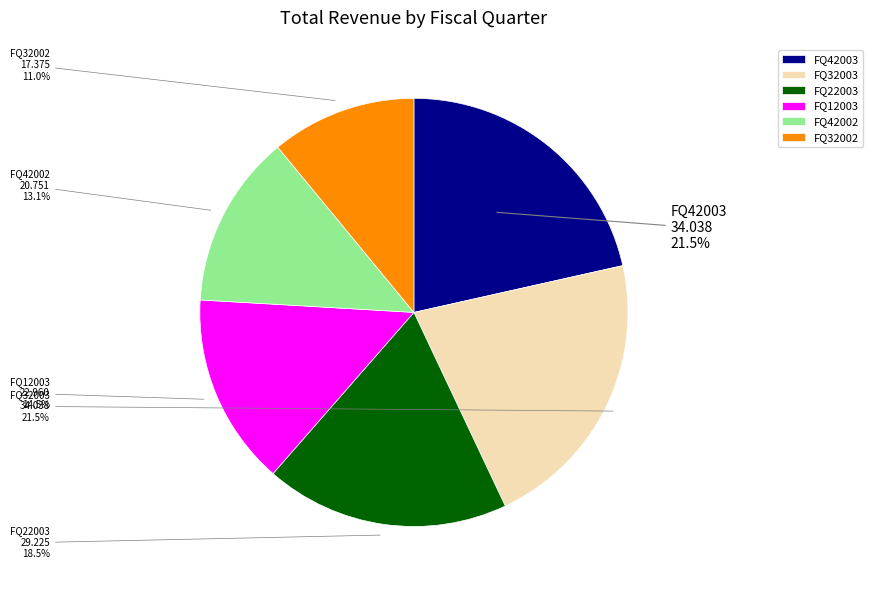

Which slice is the smallest?

FQ32002